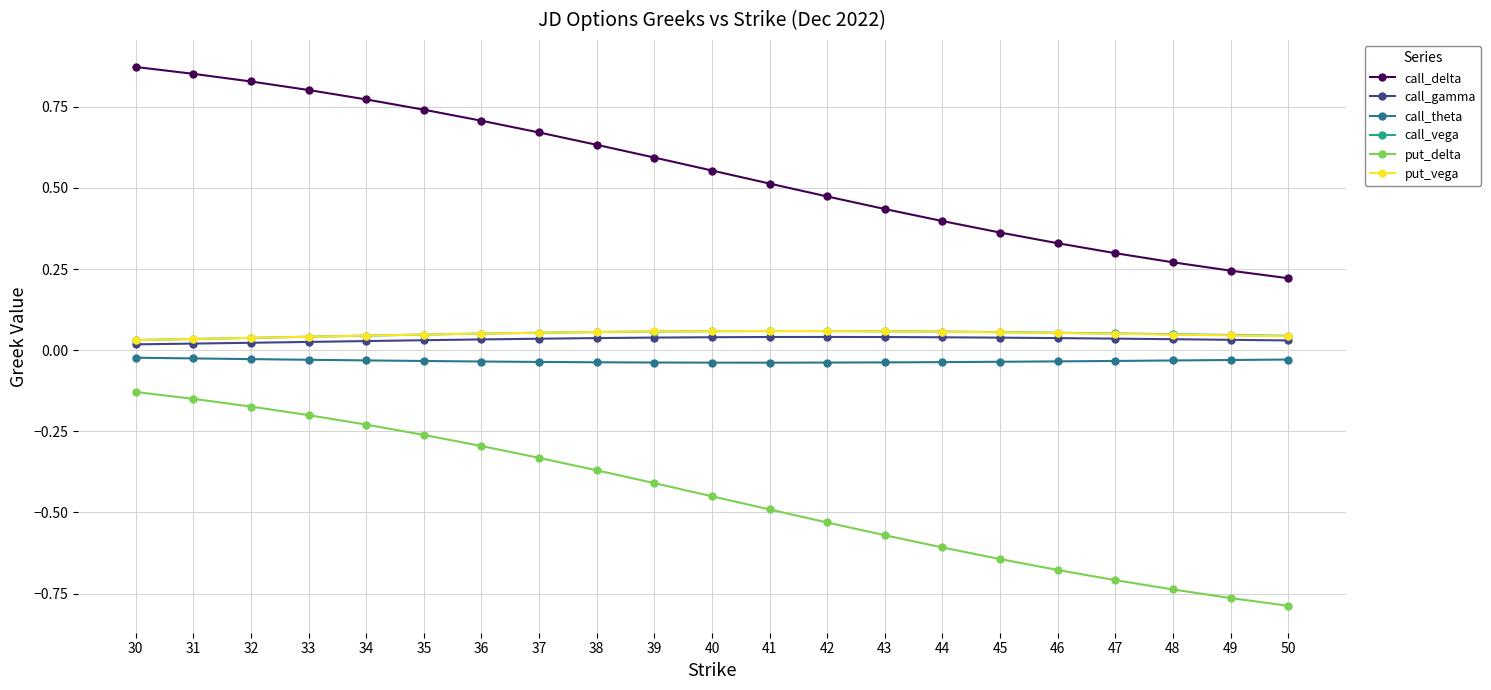

True or false: call_gamma has a value of 0.0 at 31.

True